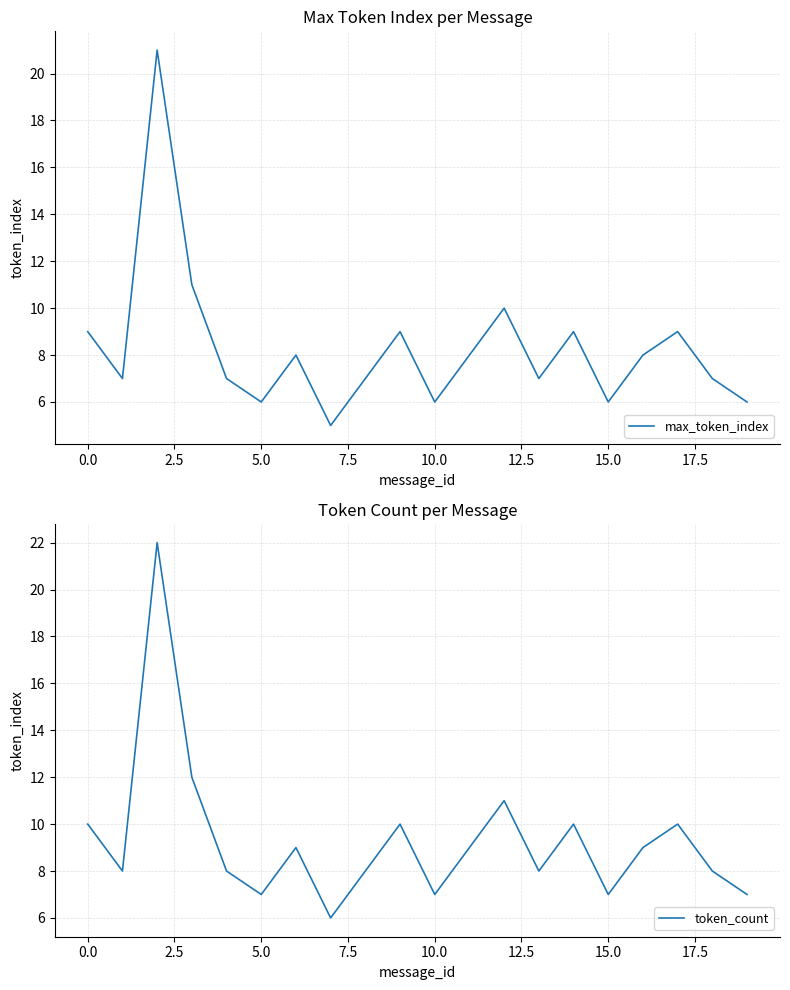

Is it true that max_token_index equals 3 at 10.0?

False